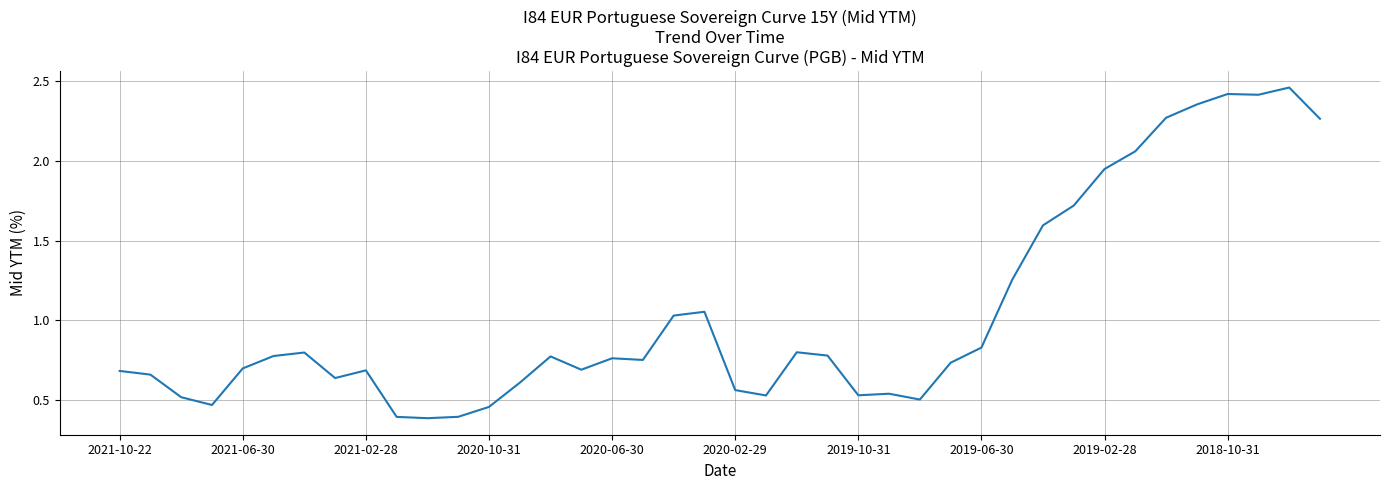

How many lines are shown in the chart?

1